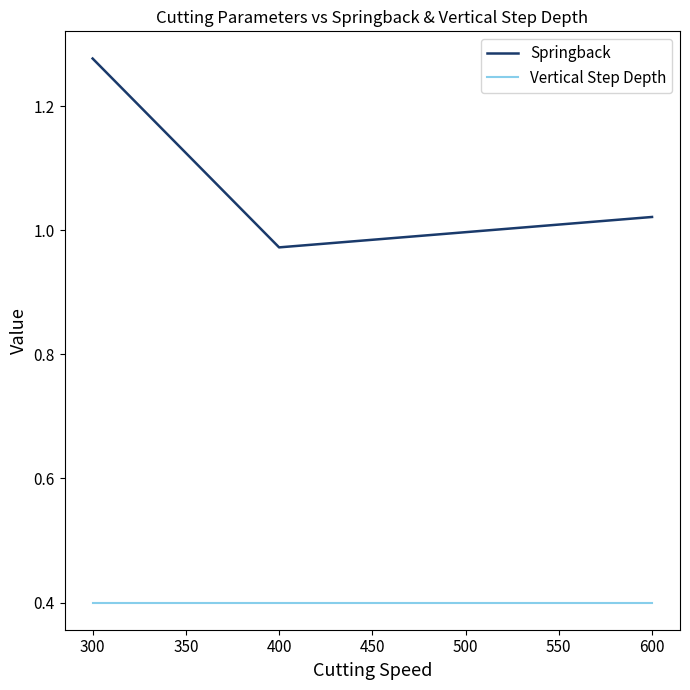

The Vertical Step Depth series shows 0.4 at 600. True or false?

True